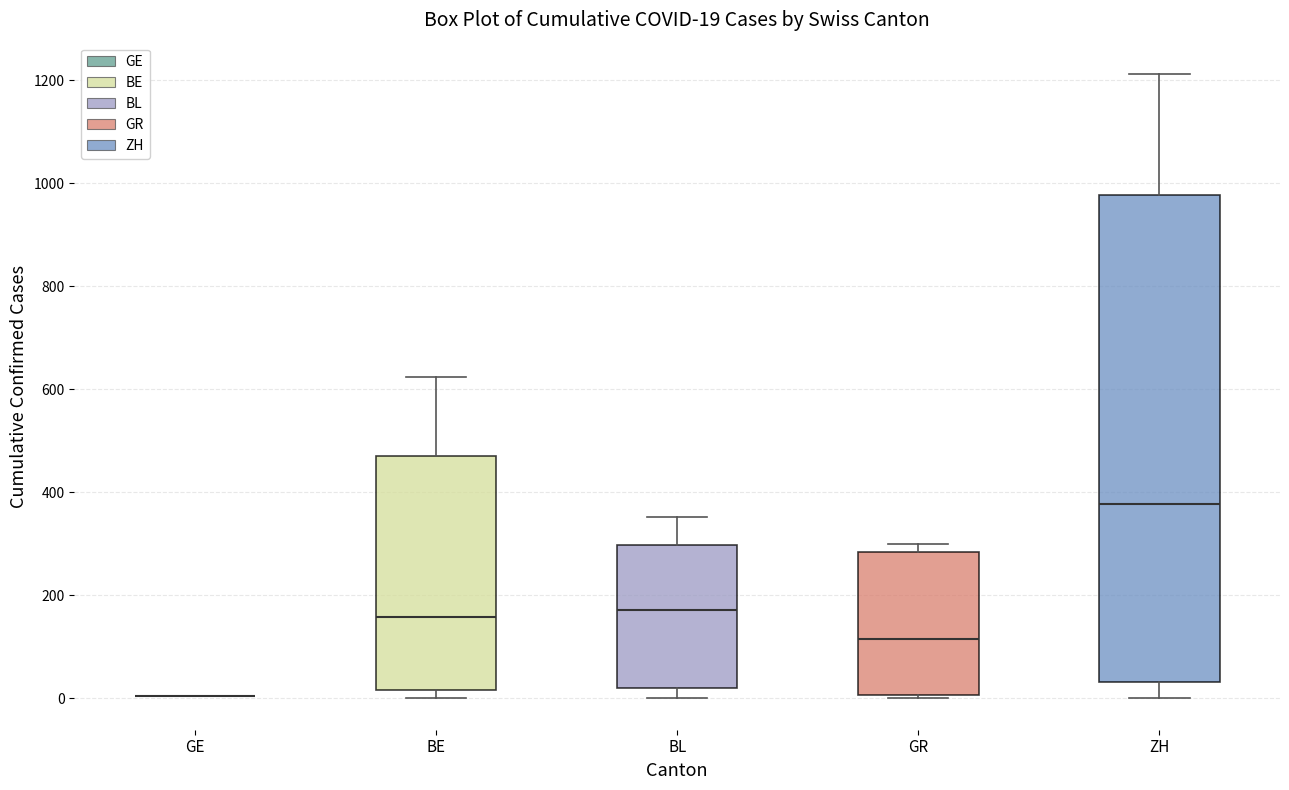

Which box is the tallest, from its lower edge to its upper edge?

ZH